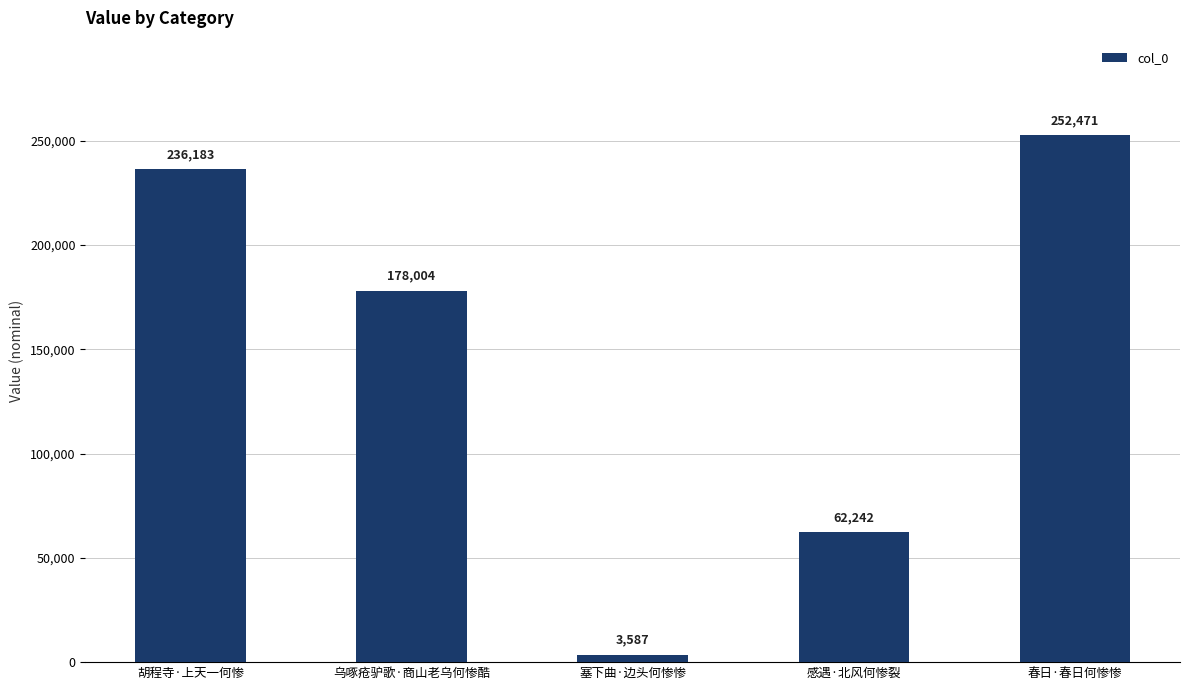

Count the number of data series in this chart.

1